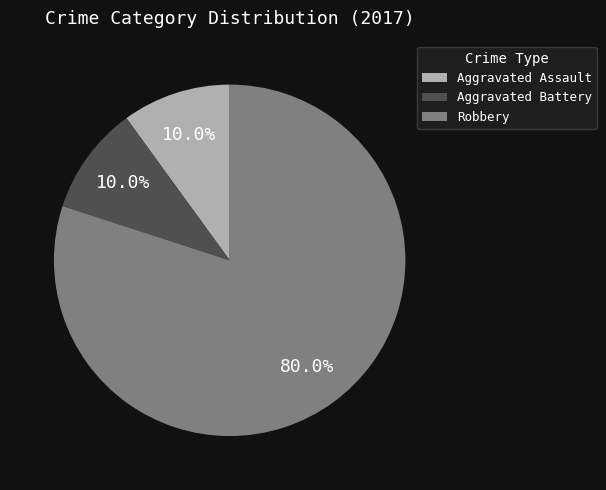

What is the largest slice in the pie chart?

Robbery